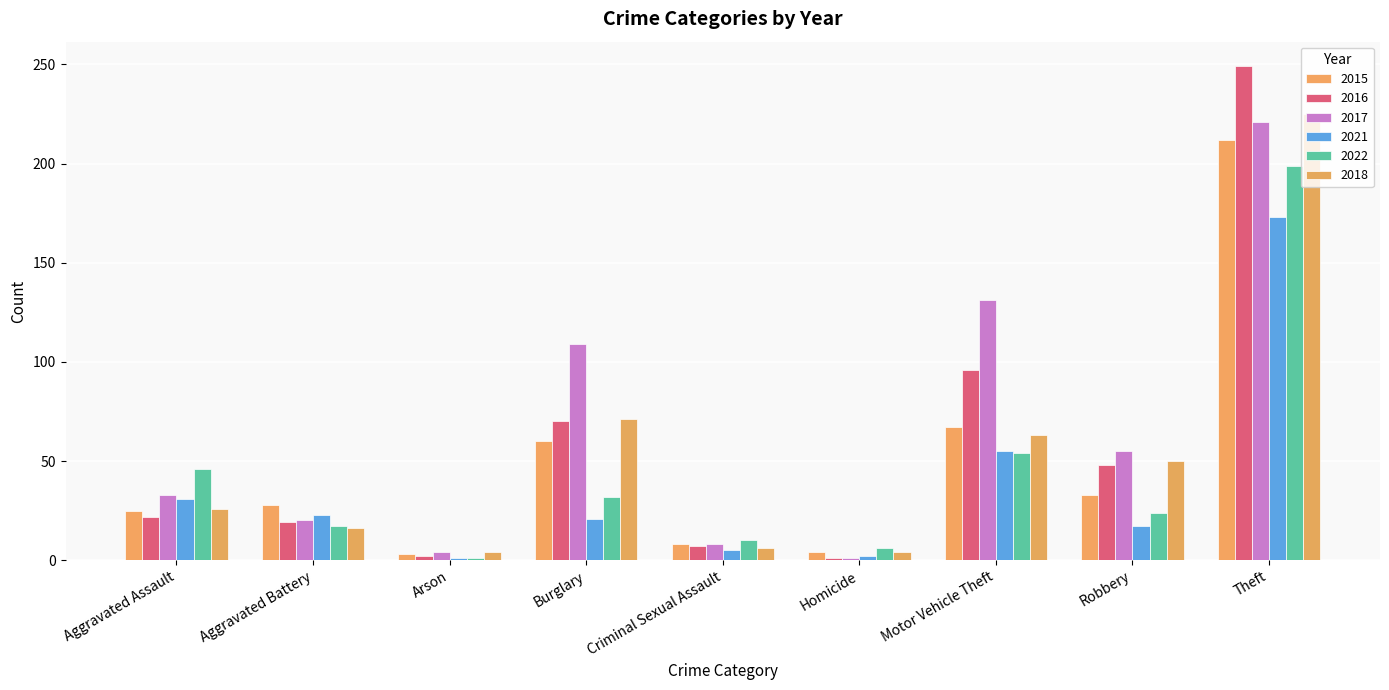

Which series has the largest range (max minus min)?

2016